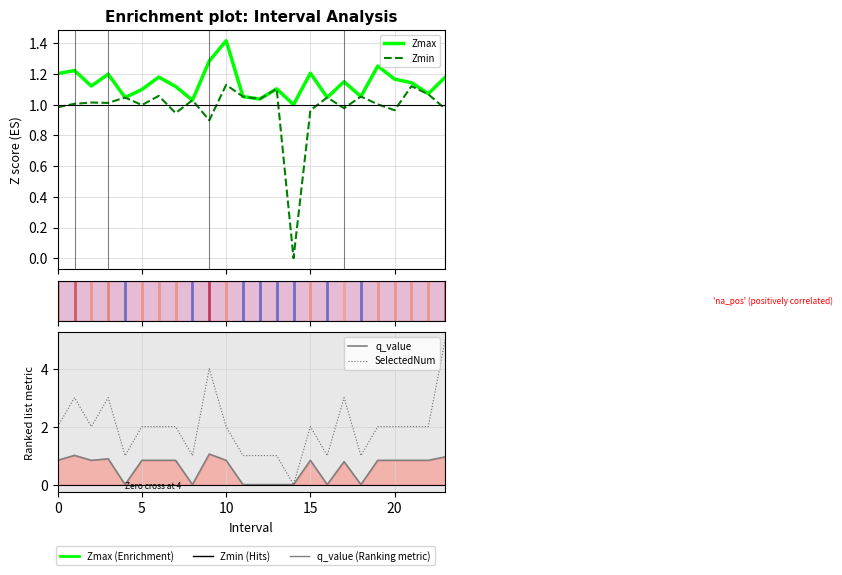

Which series has the largest range (max minus min)?

SelectedNum